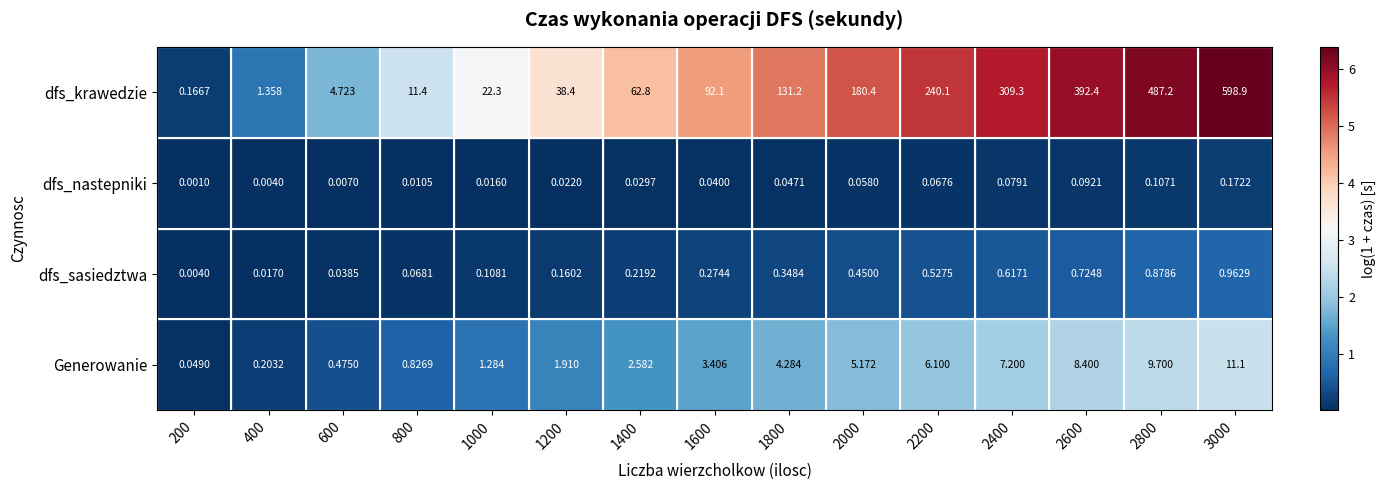

At 2000, list the series in order from largest to smallest.

dfs_krawedzie, Generowanie, dfs_sasiedztwa, dfs_nastepniki